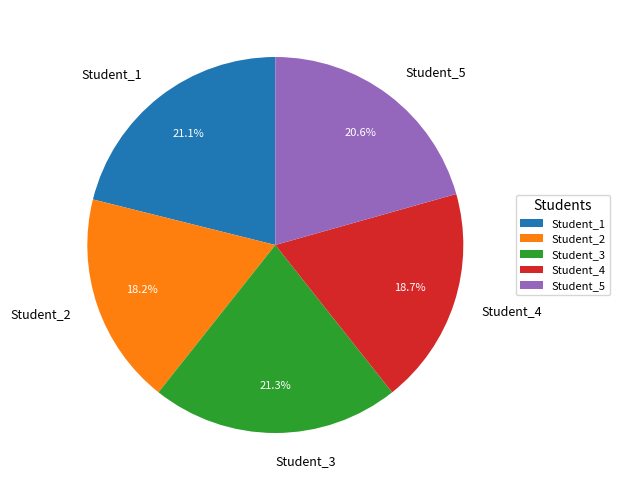

How many segments does this pie chart have?

5